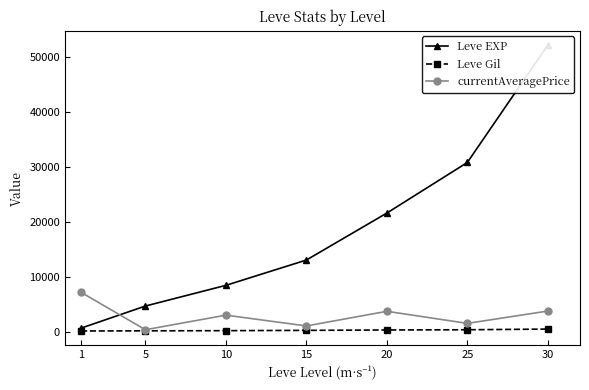

What is the sum of the Leve Gil values at 10 and 20?

465